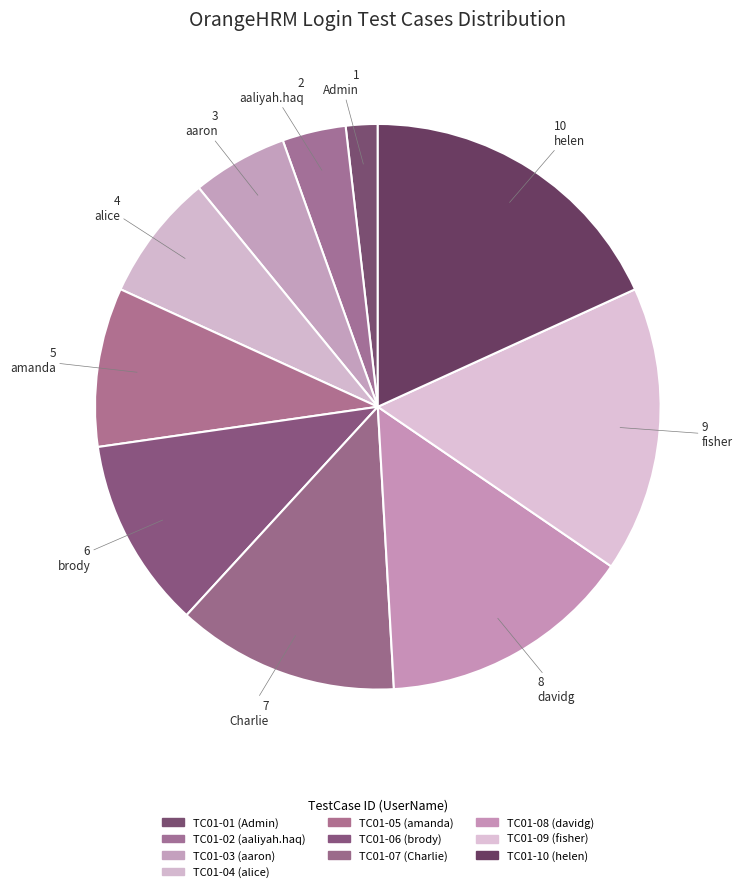

What percentage is the TC01-03 slice, to the nearest percent?

5%